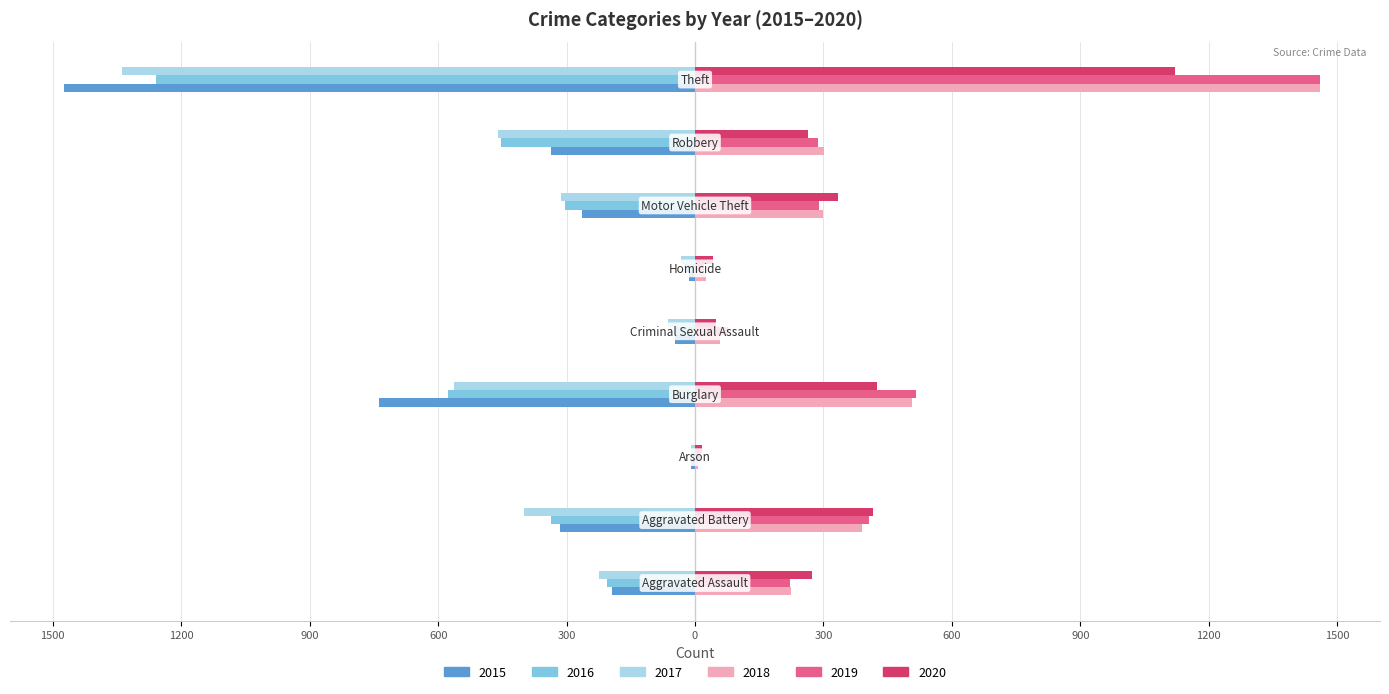

Reading left to right, what are all the values shown in this chart?

2015: Aggravated Assault=-194	Aggravated Battery=-316	Arson=-9	Burglary=-738	Criminal Sexual Assault=-46	Homicide=-15	Motor Vehicle Theft=-263	Robbery=-337	Theft=-1474
2016: Aggravated Assault=-206	Aggravated Battery=-336	Arson=-7	Burglary=-576	Criminal Sexual Assault=-50	Homicide=-26	Motor Vehicle Theft=-304	Robbery=-454	Theft=-1259
2017: Aggravated Assault=-225	Aggravated Battery=-400	Arson=-10	Burglary=-562	Criminal Sexual Assault=-62	Homicide=-33	Motor Vehicle Theft=-312	Robbery=-460	Theft=-1339
2018: Aggravated Assault=225	Aggravated Battery=389	Arson=7	Burglary=506	Criminal Sexual Assault=59	Homicide=25	Motor Vehicle Theft=298	Robbery=301	Theft=1461
2019: Aggravated Assault=223	Aggravated Battery=407	Arson=12	Burglary=517	Criminal Sexual Assault=77	Homicide=22	Motor Vehicle Theft=290	Robbery=287	Theft=1459
2020: Aggravated Assault=273	Aggravated Battery=416	Arson=17	Burglary=425	Criminal Sexual Assault=48	Homicide=41	Motor Vehicle Theft=333	Robbery=263	Theft=1120